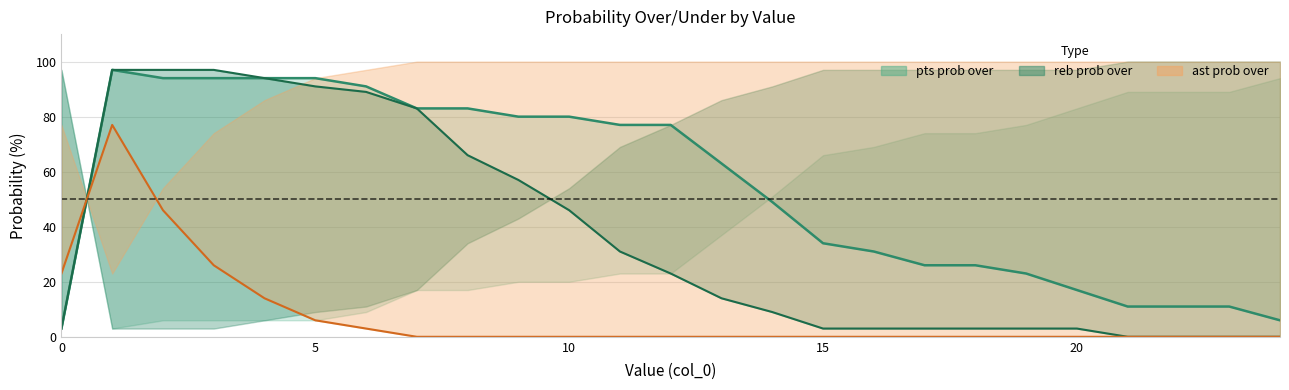

Does the chart display data point markers on the line(s)?

No